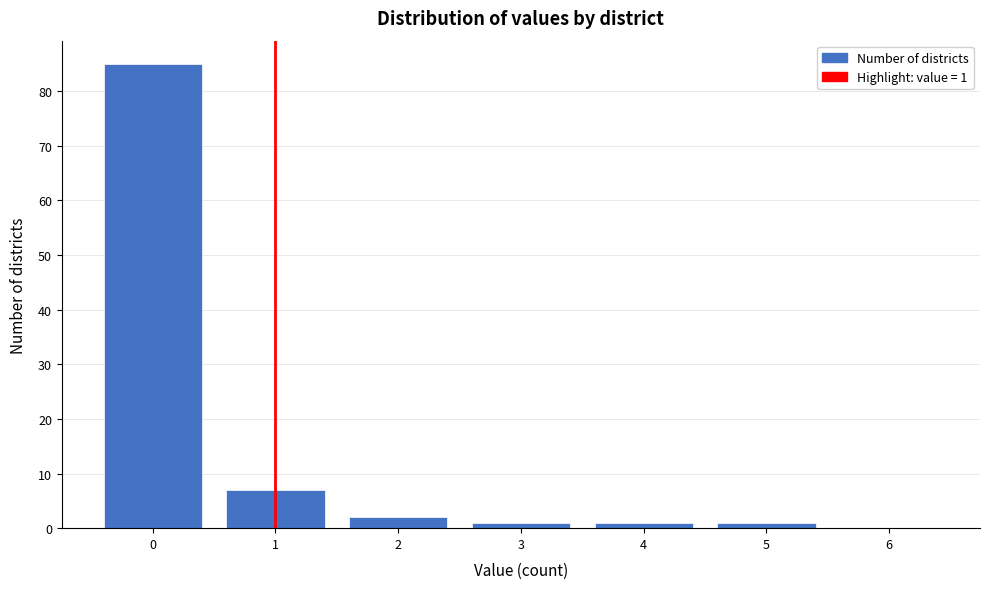

Reading left to right, transcribe all the data shown in this chart.

0=85	1=7	2=2	3=1	4=1	5=1	6=0